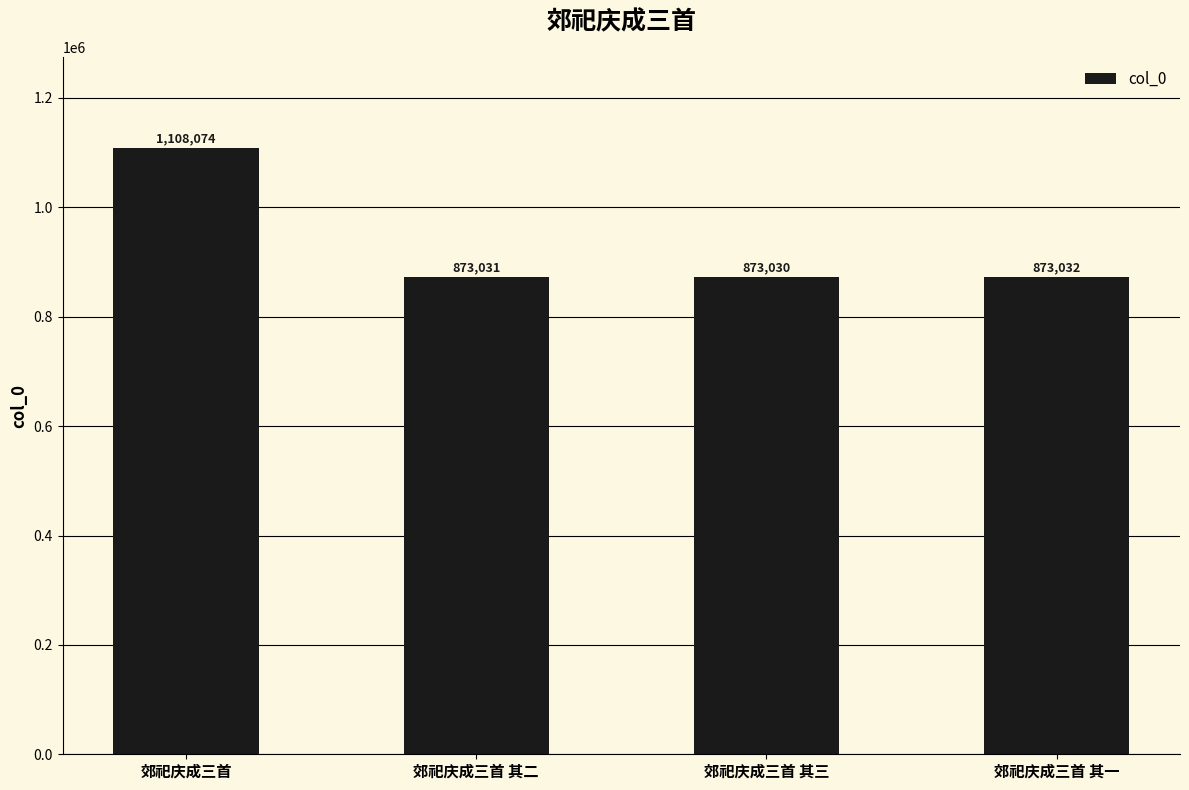

What is the label of the 2nd bar from the left?

郊祀庆成三首 其二